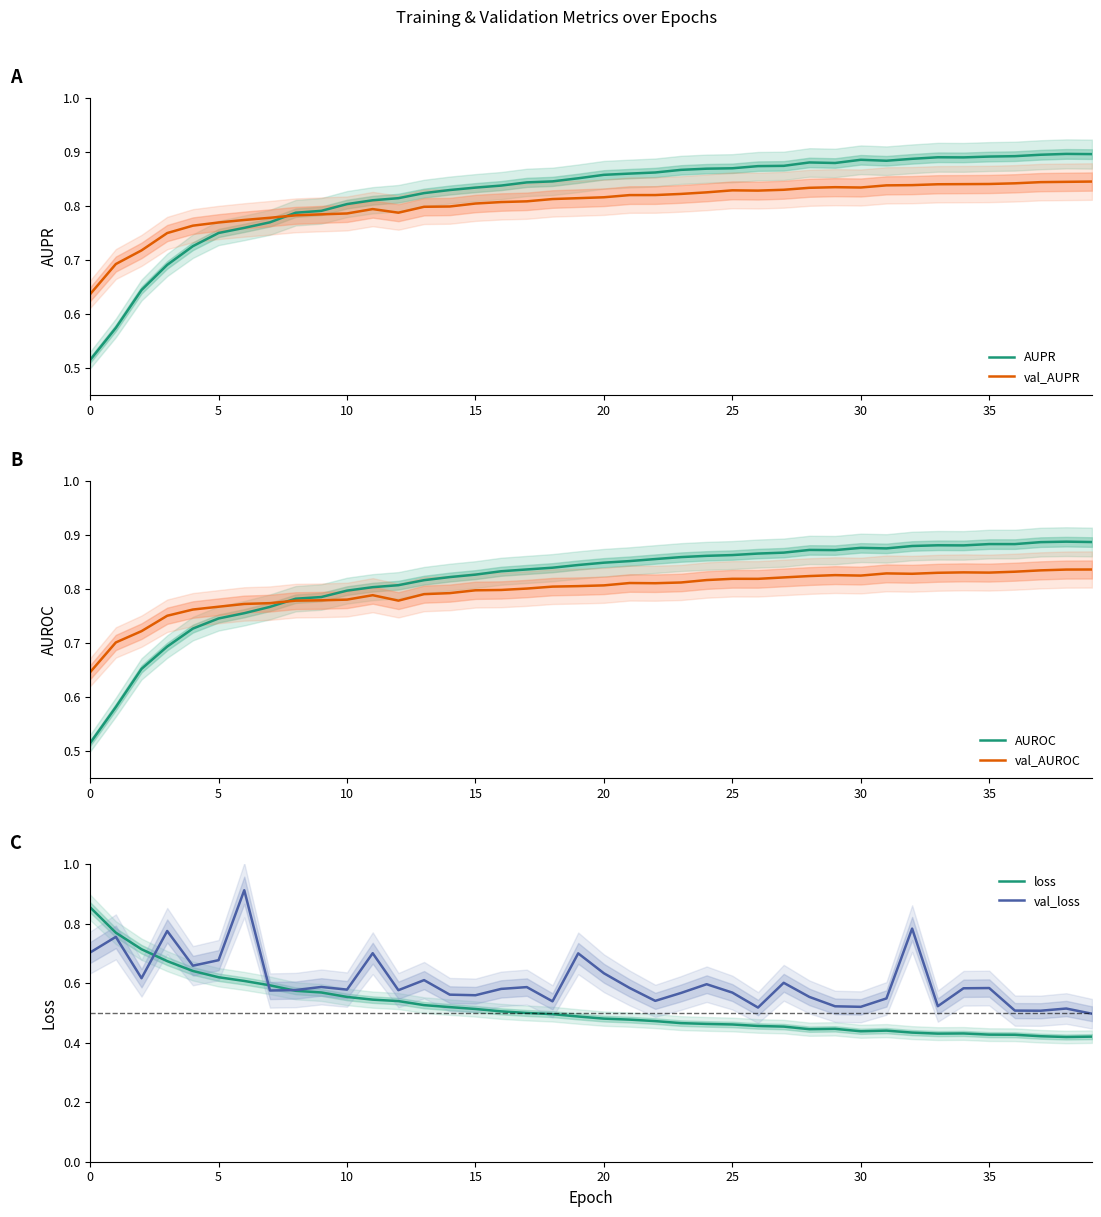

Where is the first local maximum for AUROC?

28